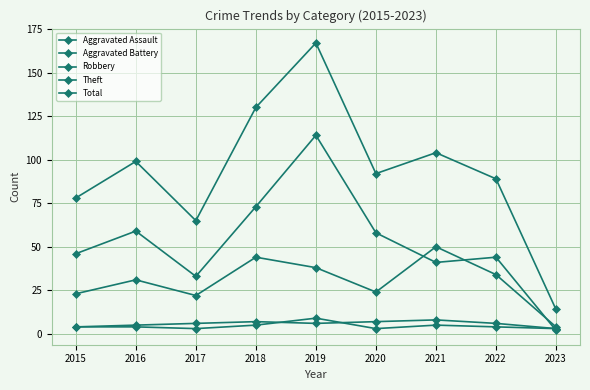

What is the total value across all series at 2023?

26